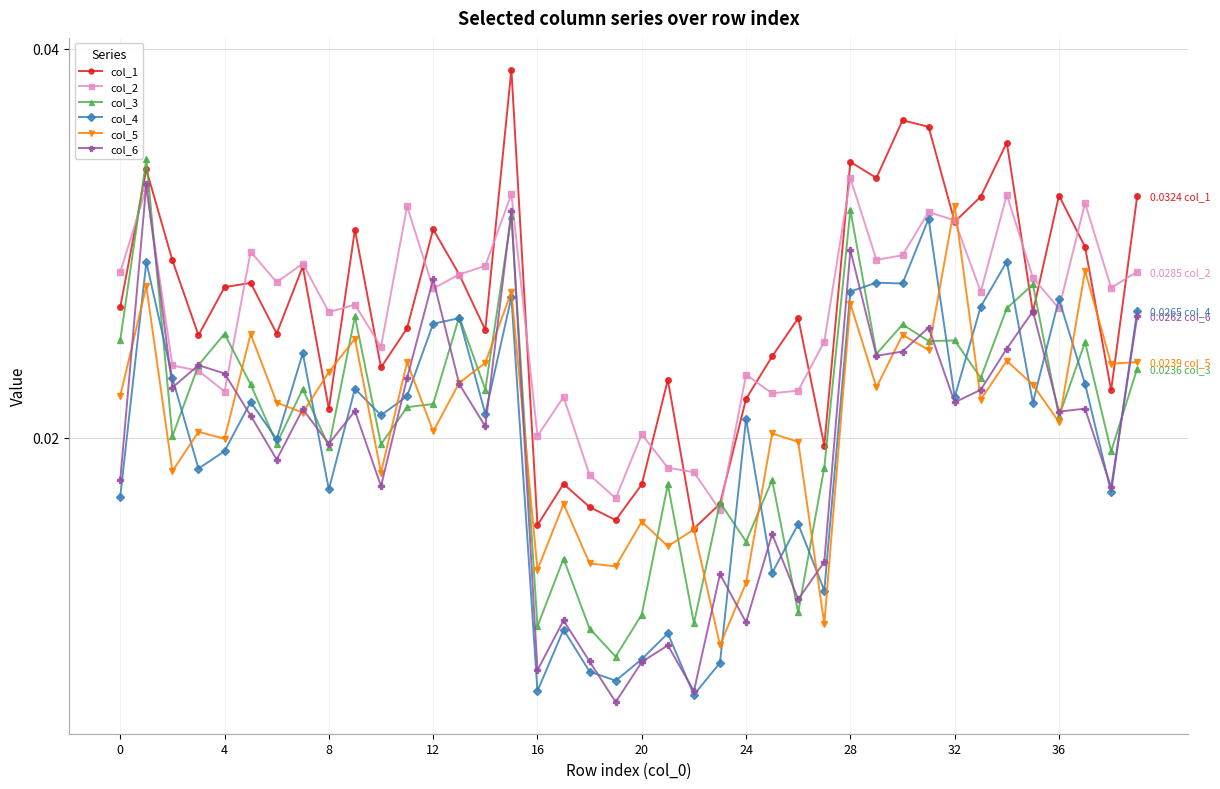

True or false: col_5 and col_1 cross at least once.

True